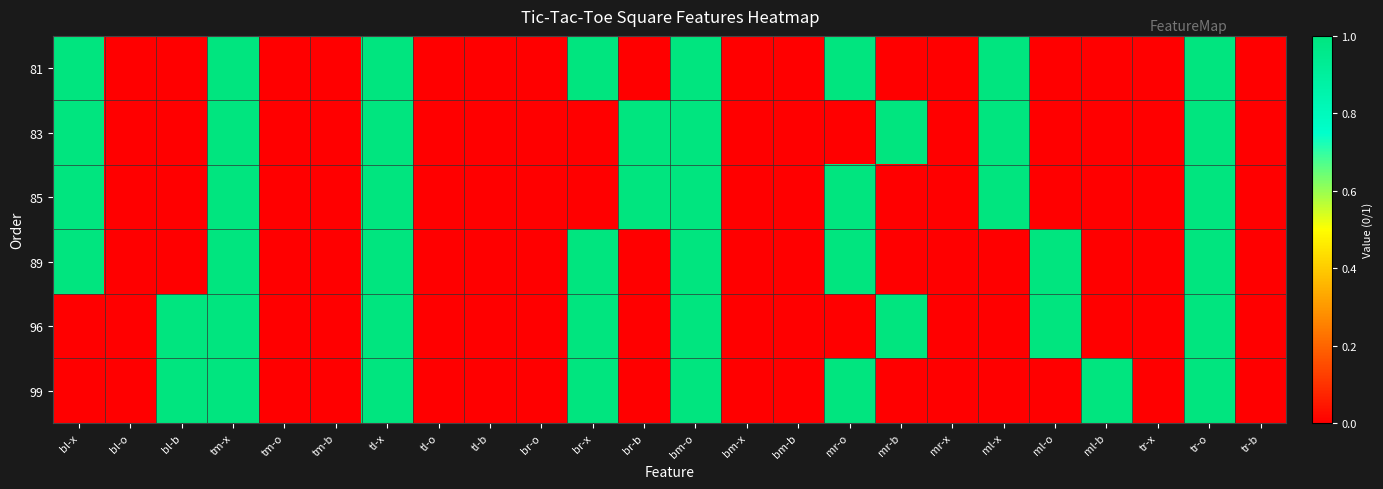

At tm-x, list the series in order from largest to smallest.

81, 83, 85, 89, 96, 99